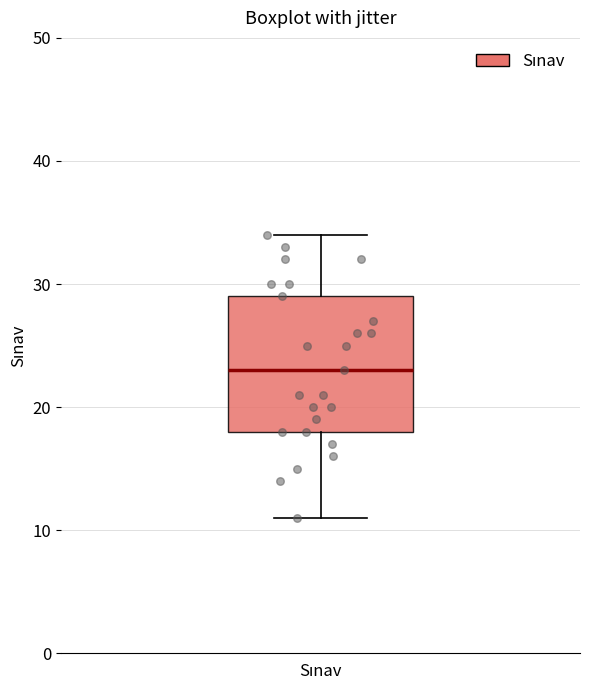

Transcribe this box plot: give where the median line is, the range the box spans, and where the two whiskers end, as read against the y-axis. The values are not printed on the chart, so give them approximately, as read against the axis.

median 23, box 18 to 29, whiskers 11 to 34